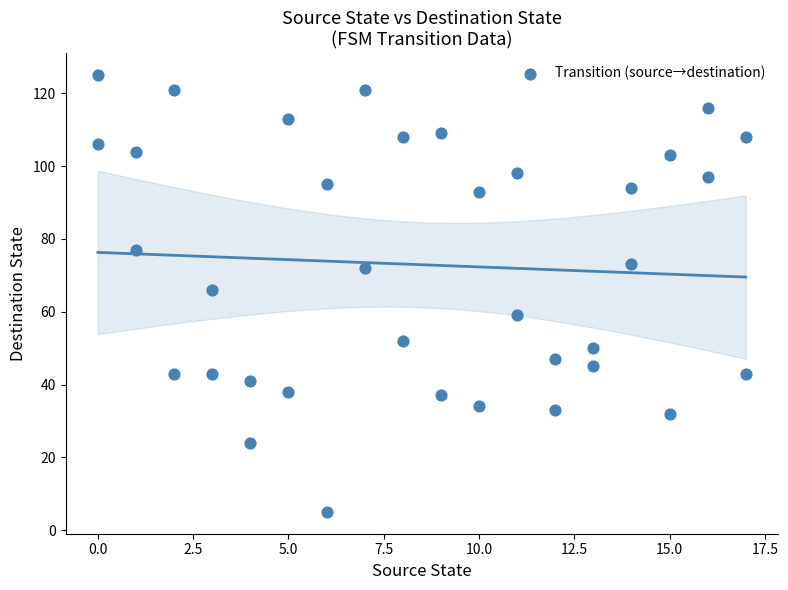

What is the range of X values (max minus min)?

17